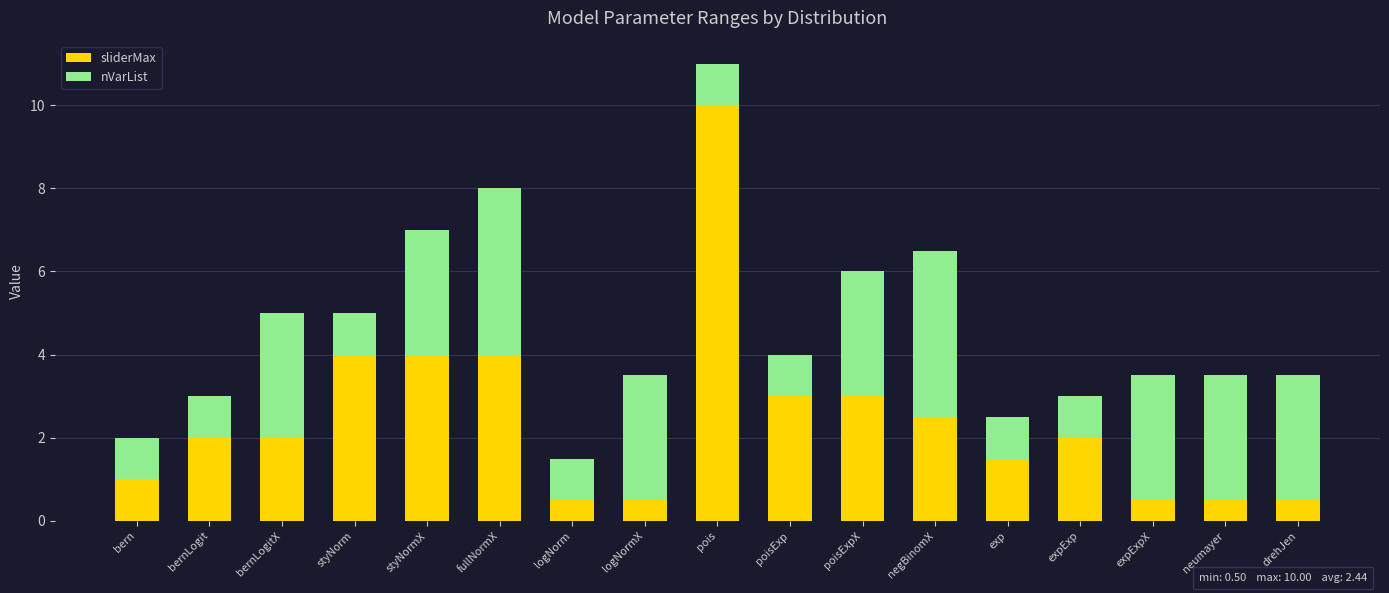

Read the sliderMax value at styNorm.

4.0